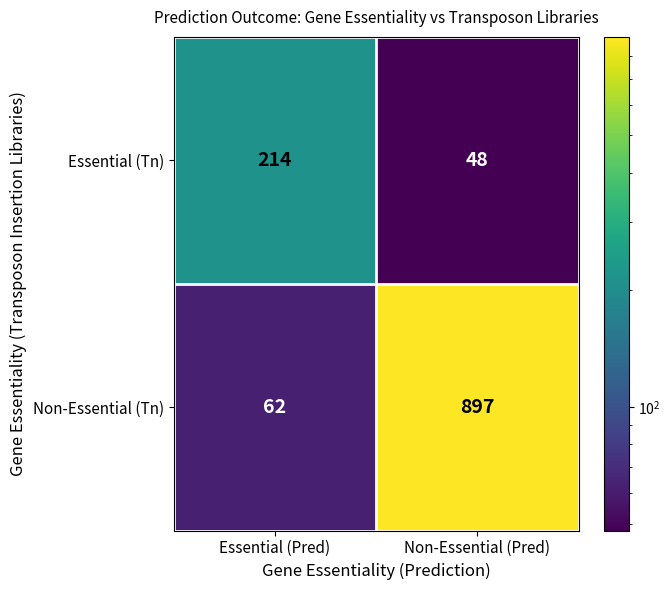

Which series has the largest range (max minus min)?

Non-Essential (Tn)